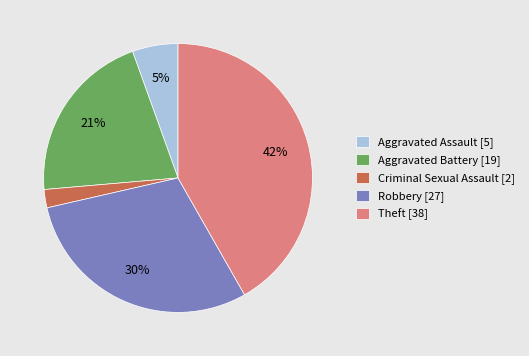

To the nearest percent, what is the difference between the Criminal Sexual Assault [2] and Aggravated Assault [5] slice percentages?

3%